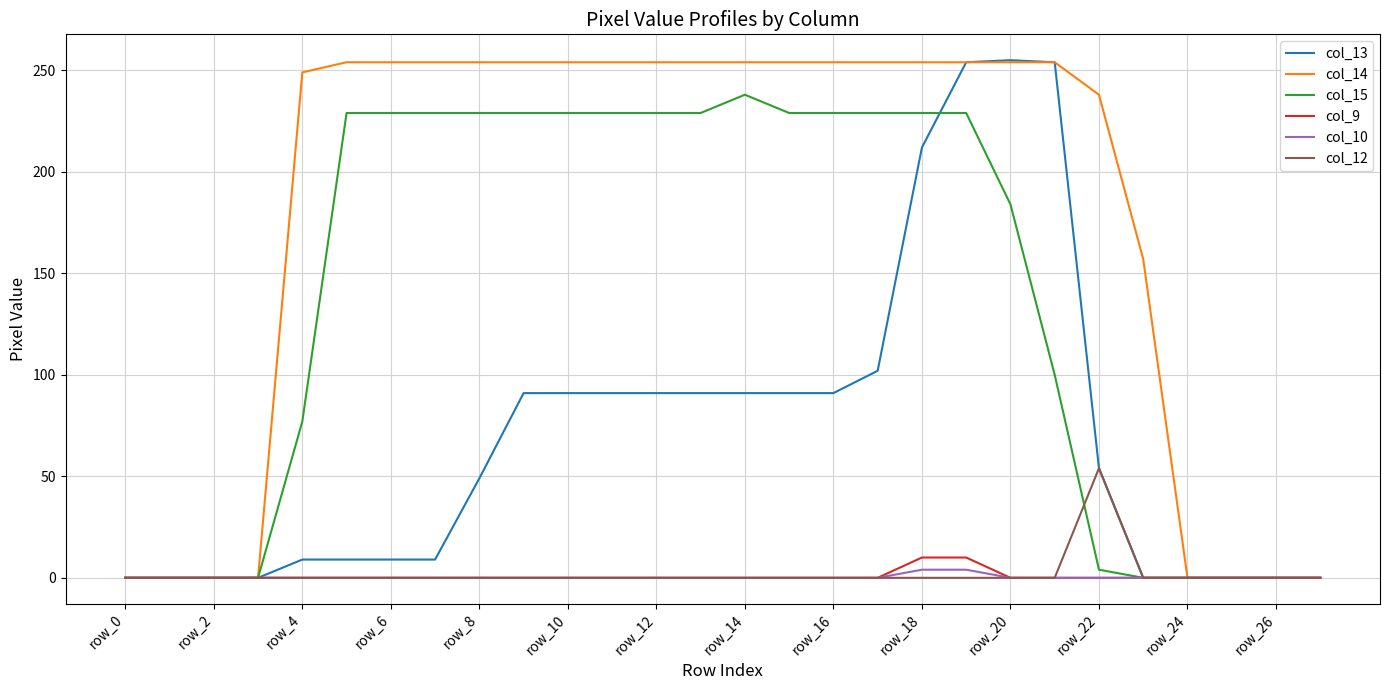

Which series has the largest total across all categories?

col_14